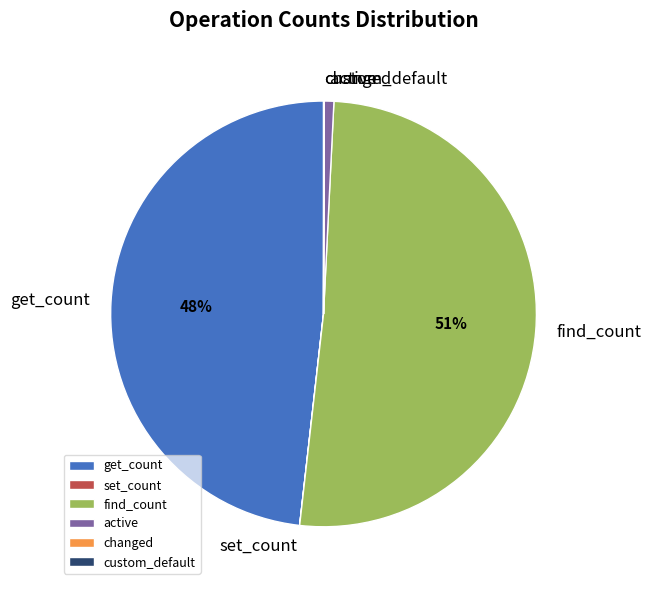

The active slice represents 11% of the pie. True or false?

False